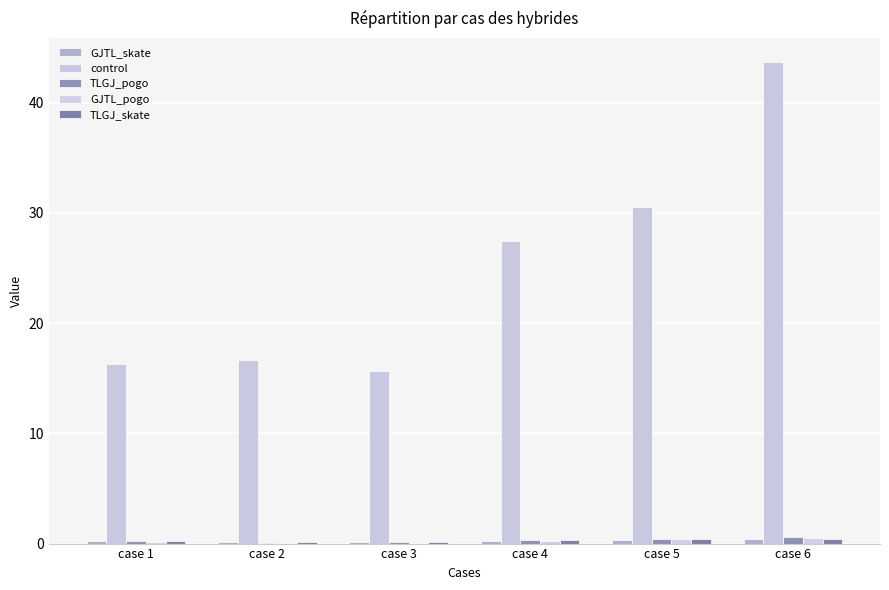

What is the value of the GJTL_pogo bar at the 1st from the left?

0.1